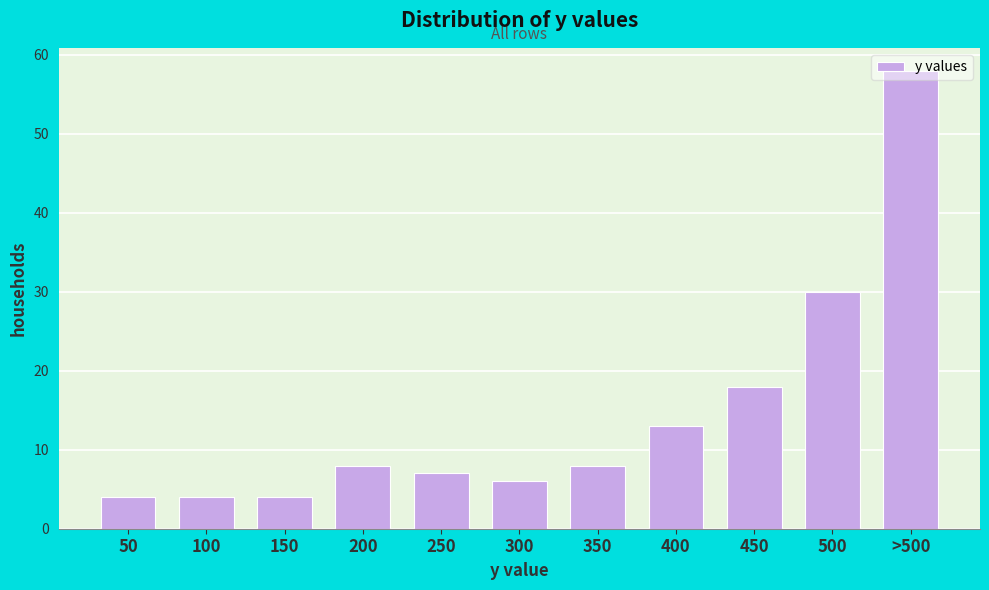

At which label is the value closest to 31?

500